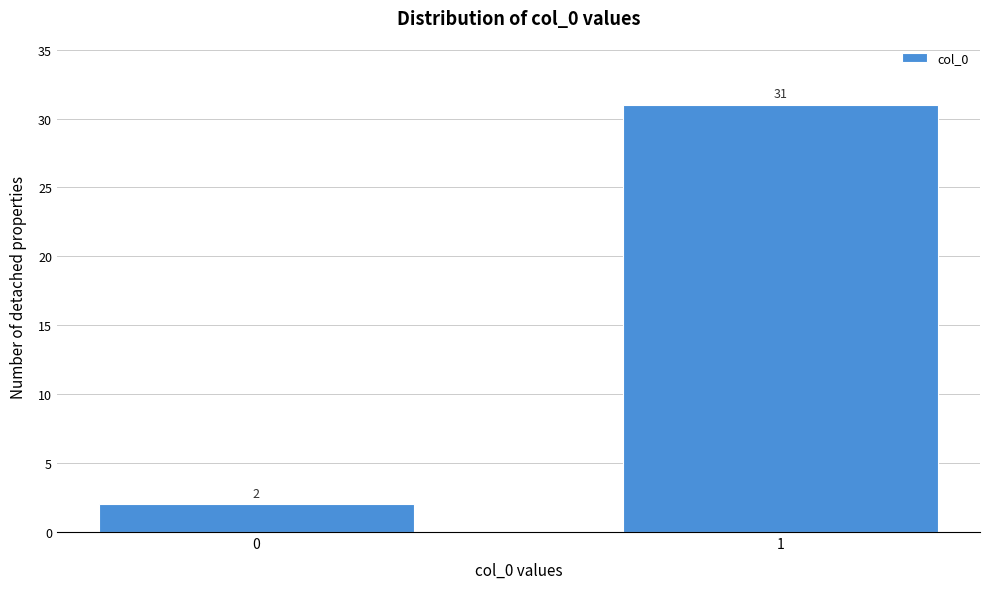

Reading left to right, list all the values displayed in this chart.

2	31